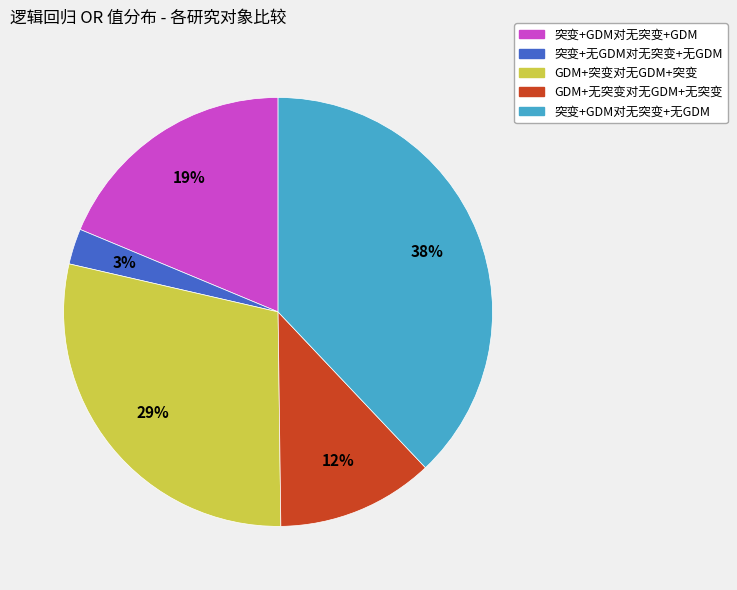

What is the smallest slice in the pie chart?

突变+无GDM对无突变+无GDM